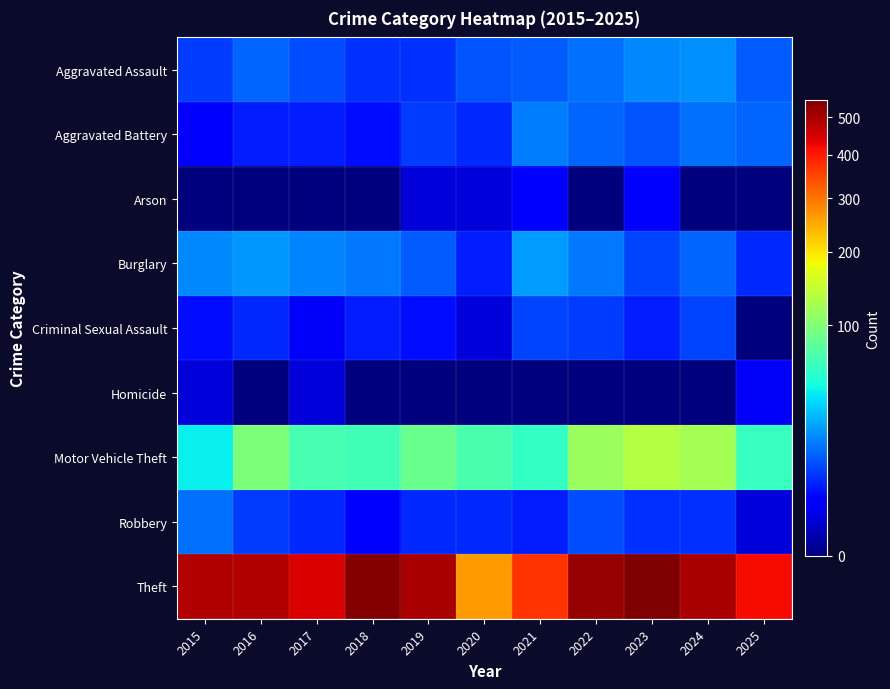

Reading right to left, transcribe all the data shown in this chart.

Aggravated Assault: 2025=12	2024=20	2023=19	2022=15	2021=12	2020=11	2019=7	2018=7	2017=10	2016=13	2015=8
Aggravated Battery: 2025=13	2024=15	2023=11	2022=13	2021=17	2020=6	2019=8	2018=4	2017=5	2016=5	2015=3
Arson: 2025=0	2024=0	2023=3	2022=0	2021=3	2020=1	2019=1	2018=0	2017=0	2016=0	2015=0
Burglary: 2025=6	2024=13	2023=9	2022=16	2021=23	2020=5	2019=12	2018=16	2017=18	2016=22	2015=19
Criminal Sexual Assault: 2025=0	2024=9	2023=5	2022=8	2021=9	2020=1	2019=4	2018=5	2017=2	2016=6	2015=4
Homicide: 2025=2	2024=0	2023=0	2022=0	2021=0	2020=0	2019=0	2018=0	2017=1	2016=0	2015=1
Motor Vehicle Theft: 2025=62	2024=122	2023=133	2022=116	2021=60	2020=71	2019=87	2018=65	2017=69	2016=98	2015=43
Robbery: 2025=1	2024=7	2023=7	2022=10	2021=5	2020=6	2019=6	2018=3	2017=6	2016=8	2015=15
Theft: 2025=418	2024=502	2023=549	2022=518	2021=371	2020=261	2019=499	2018=539	2017=447	2016=489	2015=491